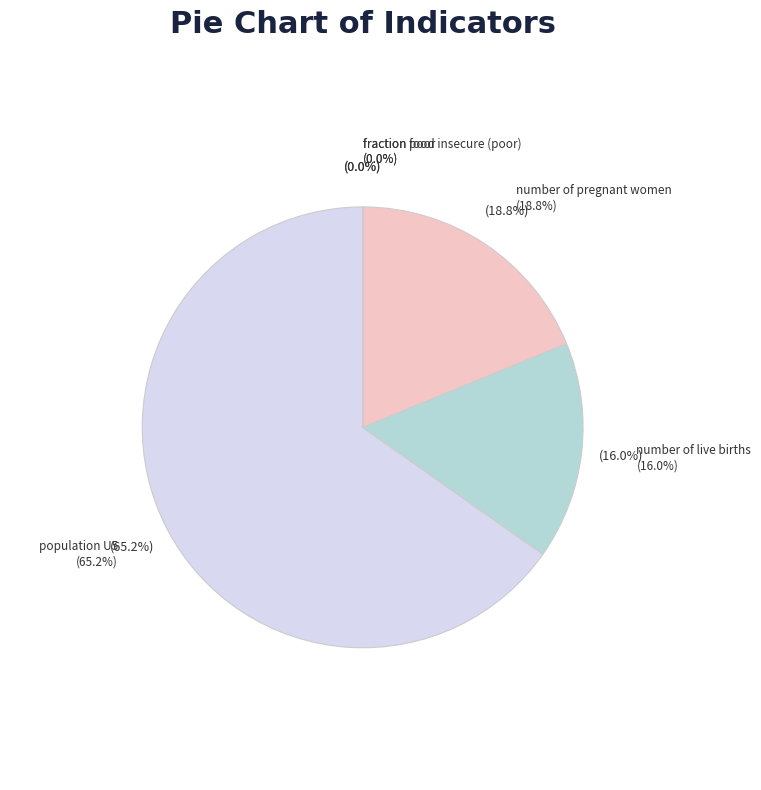

Is it true that population U5 is 78% of the pie?

False